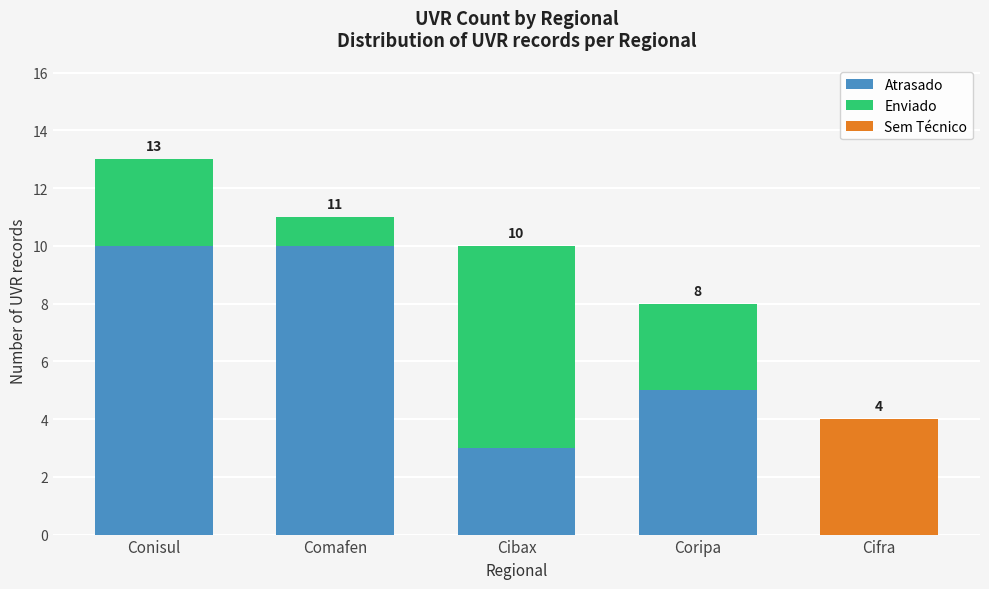

Reading right to left, what are the values for Atrasado?

Cifra=0	Coripa=5	Cibax=3	Comafen=10	Conisul=10